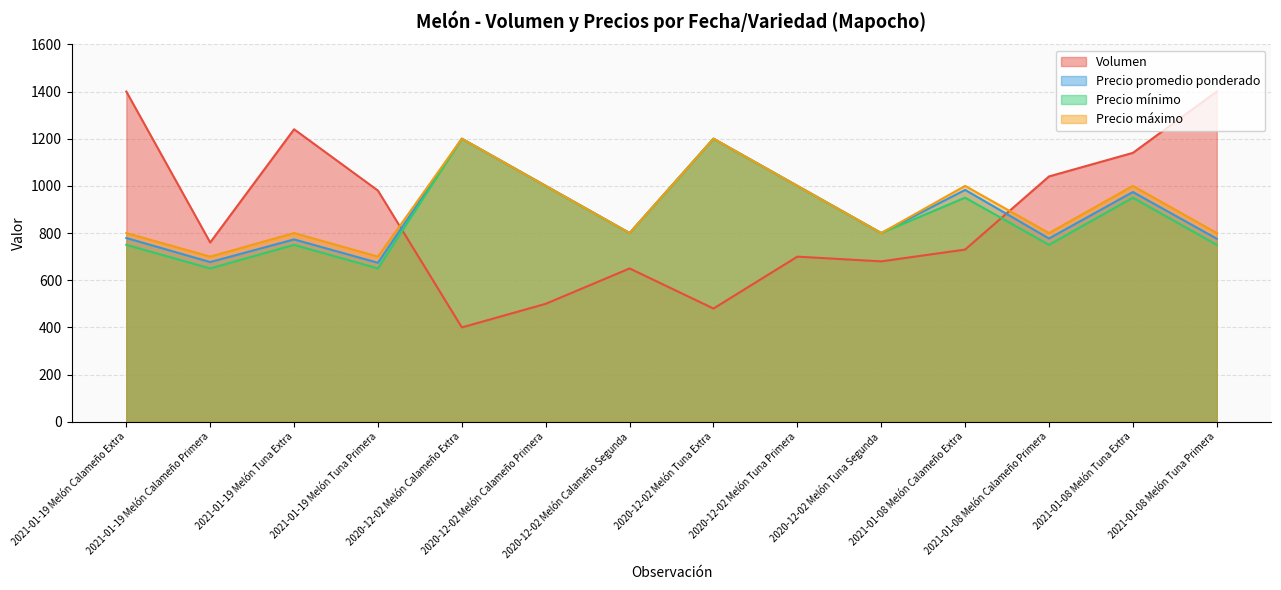

At which category does the chart reach its minimum across all series?

2020-12-02 Melón Calameño Extra